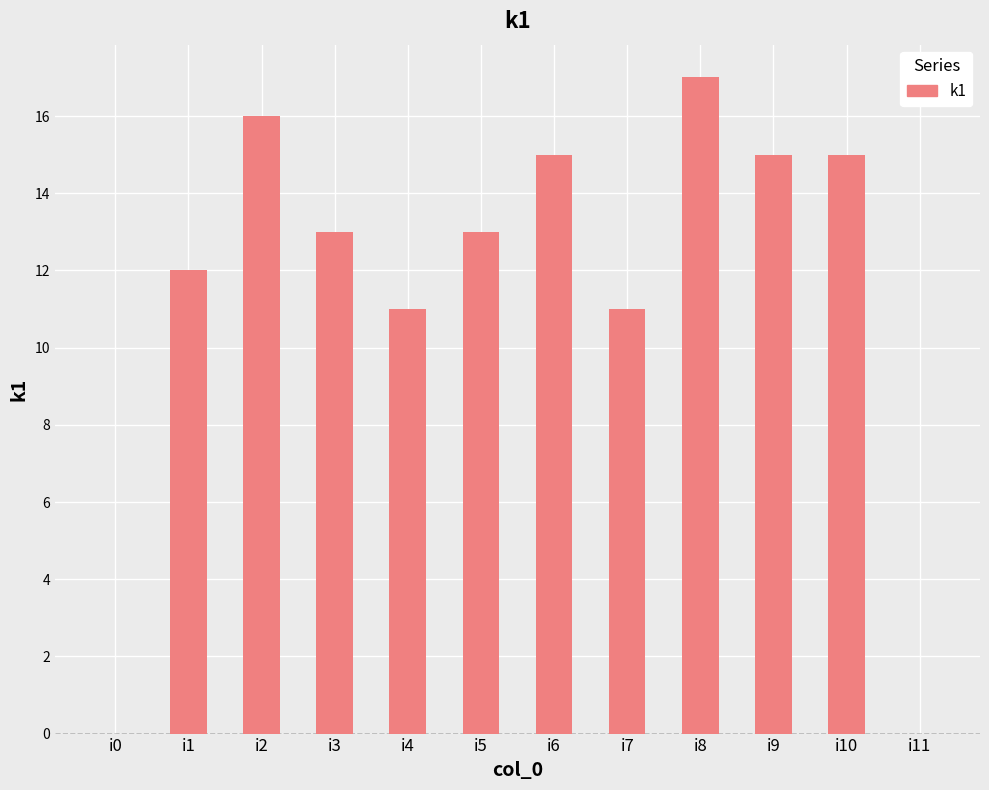

What is the sum of all values?

138